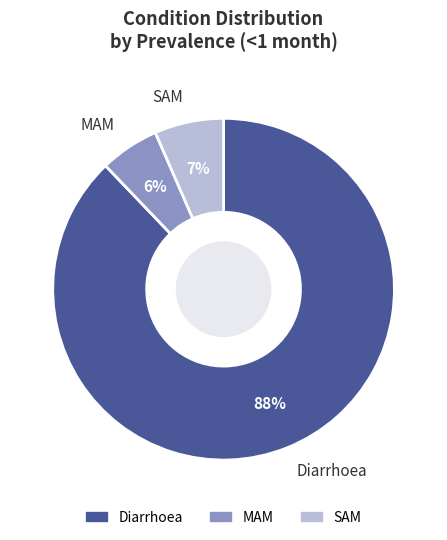

What is the smallest slice in the pie chart?

MAM